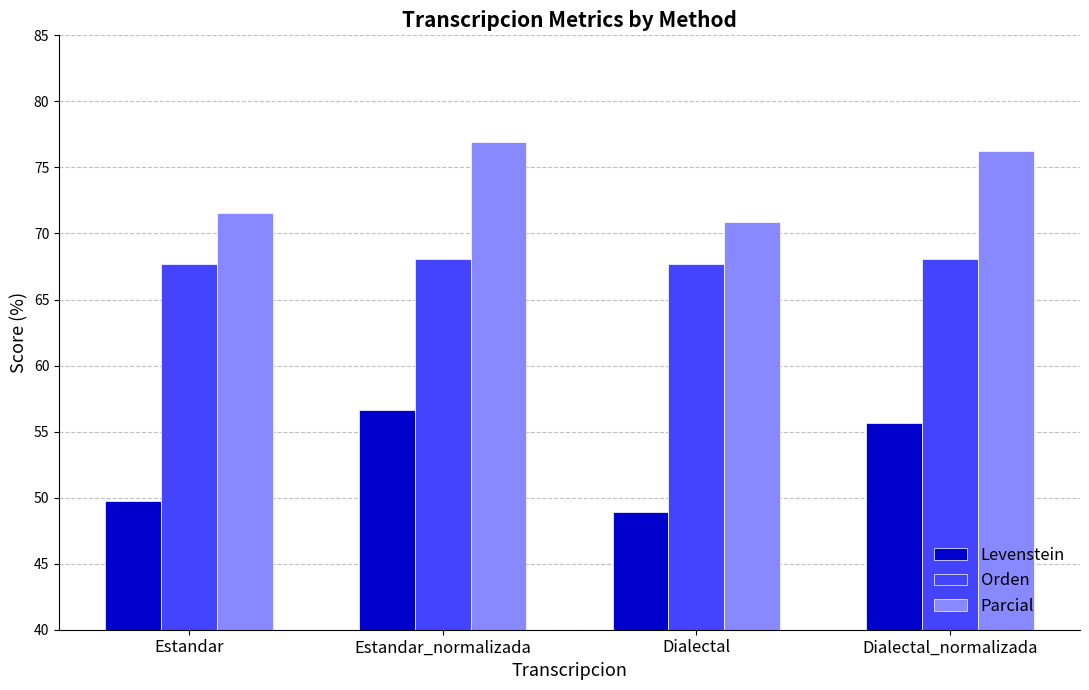

What is the difference between the maximum and minimum values in the Levenstein series?

7.8